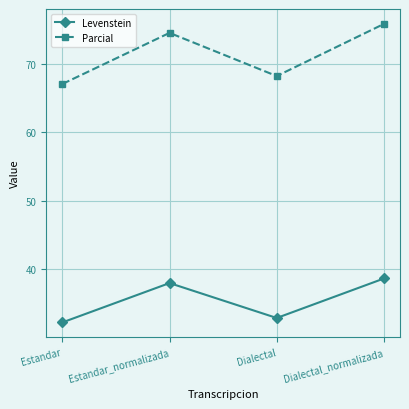

At how many categories does at least one series exceed 72?

2